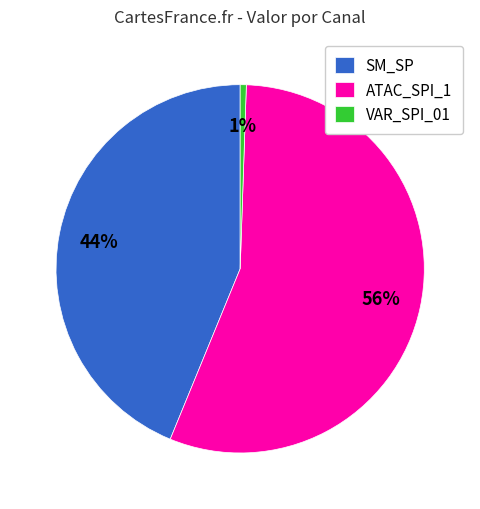

Count the number of slices in the pie.

3